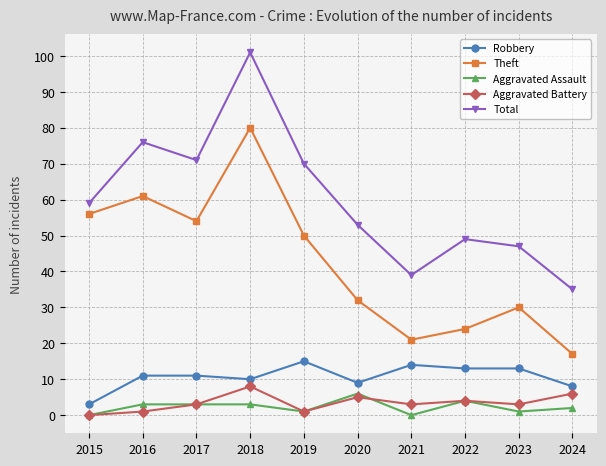

Between 2020 and 2022, which series saw the biggest shift?

Theft